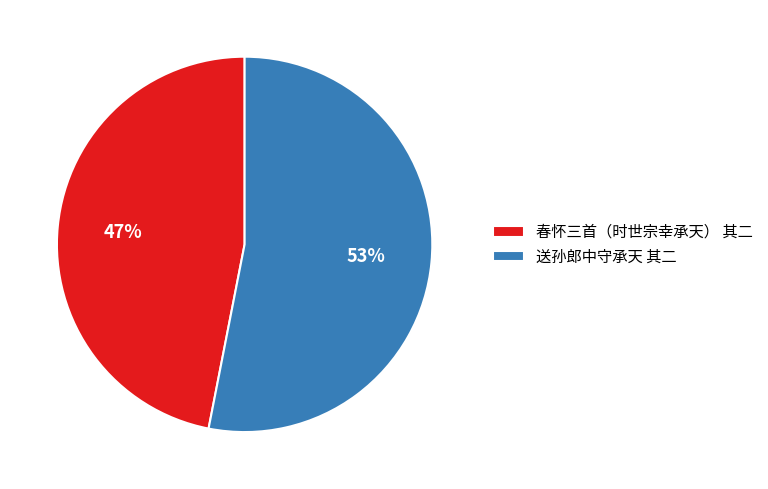

The 送孙郎中守承天 其二 slice represents 40% of the pie. True or false?

False